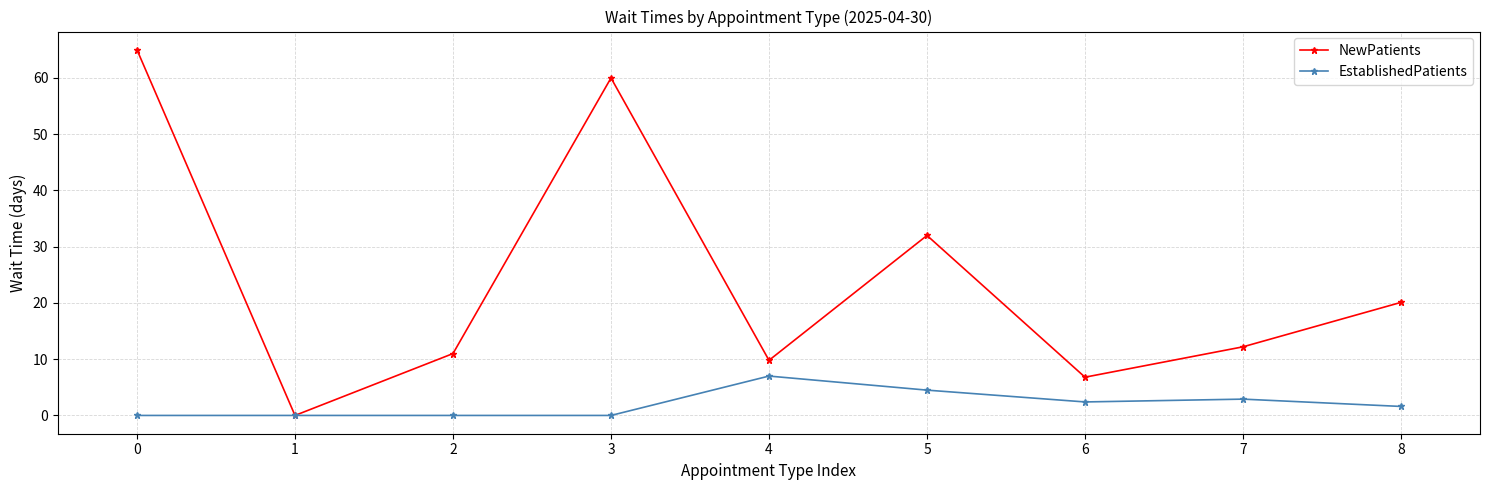

At how many categories does at least one series exceed 53?

2